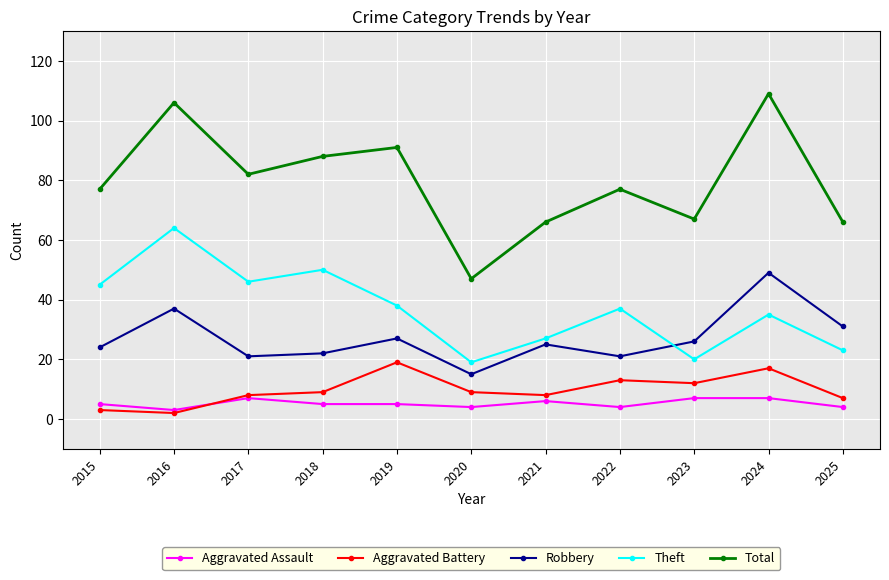

True or false: Aggravated Battery and Theft cross at least once.

False